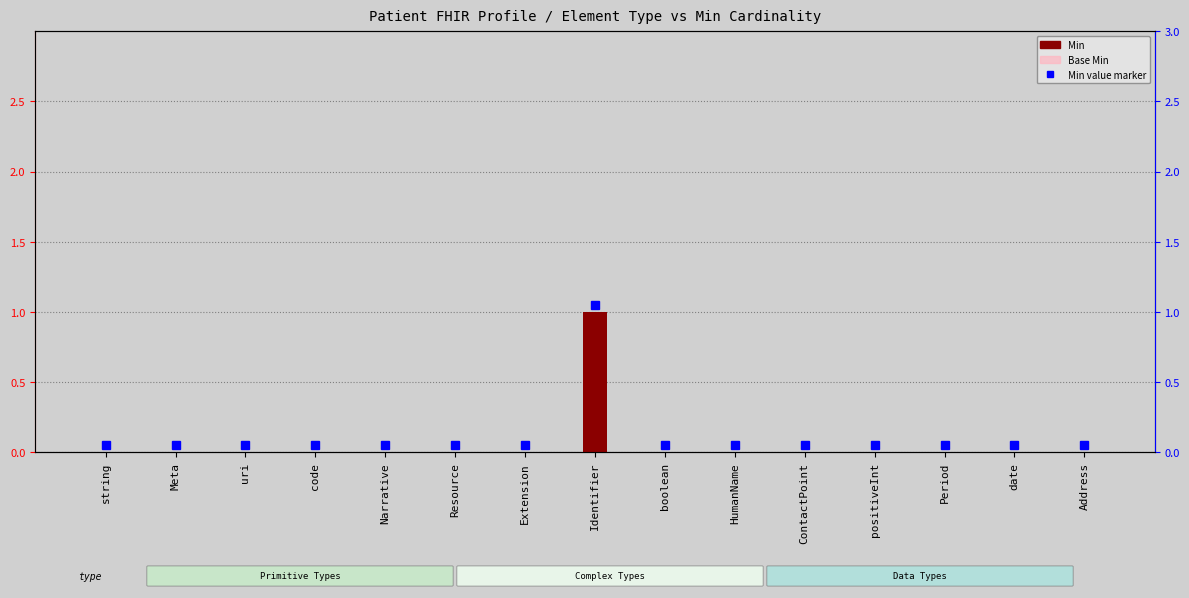

True or false: Base Min has a value of 0 at Extension.

True